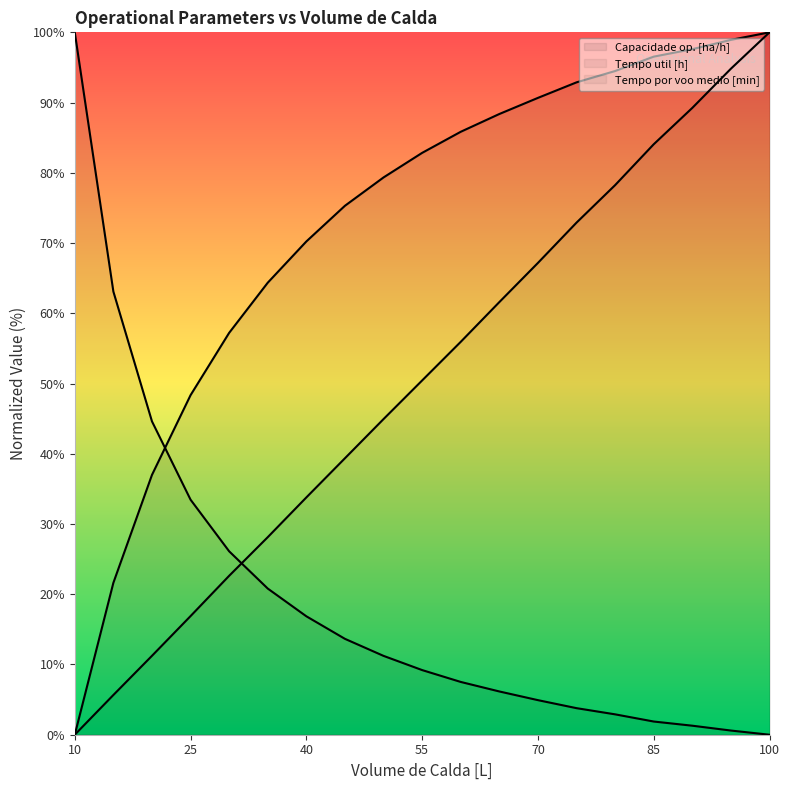

Reading right to left, what are all the values shown in this chart?

Capacidade op. [ha/h]: 100=100.0	95=98.9	90=97.6	85=96.5	80=94.5	75=92.9	70=90.7	65=88.4	60=85.8	55=82.8	50=79.3	45=75.3	40=70.2	35=64.4	30=57.2	25=48.3	20=37.0	15=21.6	10=0.0
Tempo util [h]: 100=0.0	95=0.6	90=1.3	85=1.9	80=2.9	75=3.8	70=4.9	65=6.2	60=7.5	55=9.2	50=11.2	45=13.7	40=16.9	35=20.8	30=26.1	25=33.5	20=44.6	15=63.1	10=100.0
Tempo por voo medio [min]: 100=100.0	95=94.8	90=89.2	85=84.1	80=78.2	75=72.9	70=67.2	65=61.6	60=55.9	55=50.4	50=44.9	45=39.4	40=33.8	35=28.1	30=22.6	25=16.9	20=11.2	15=5.7	10=0.0